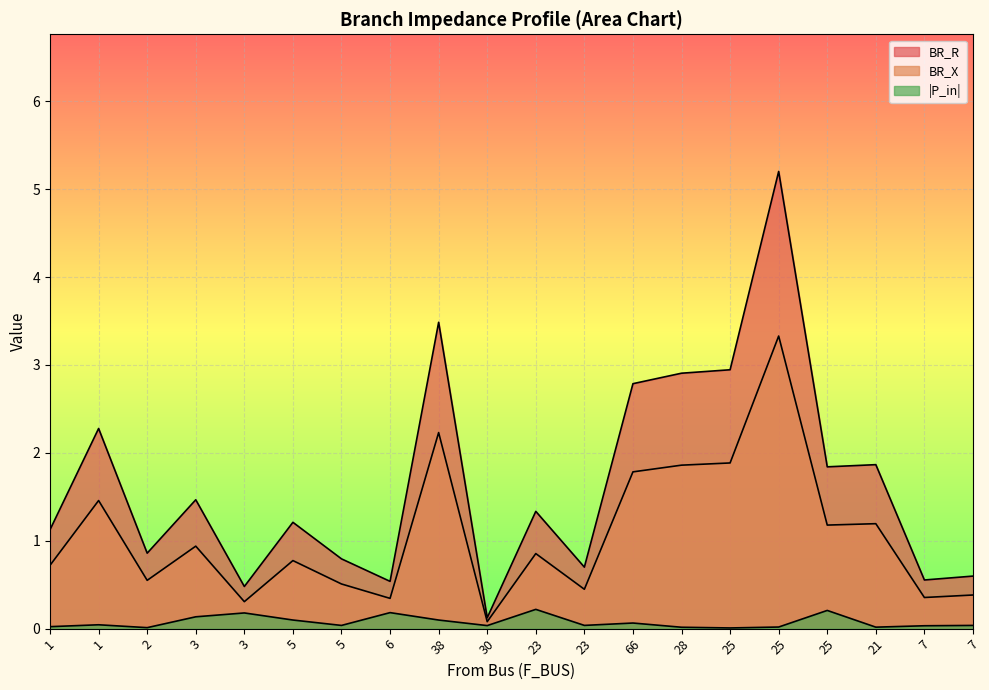

At which category is the sum across all series the highest?

25